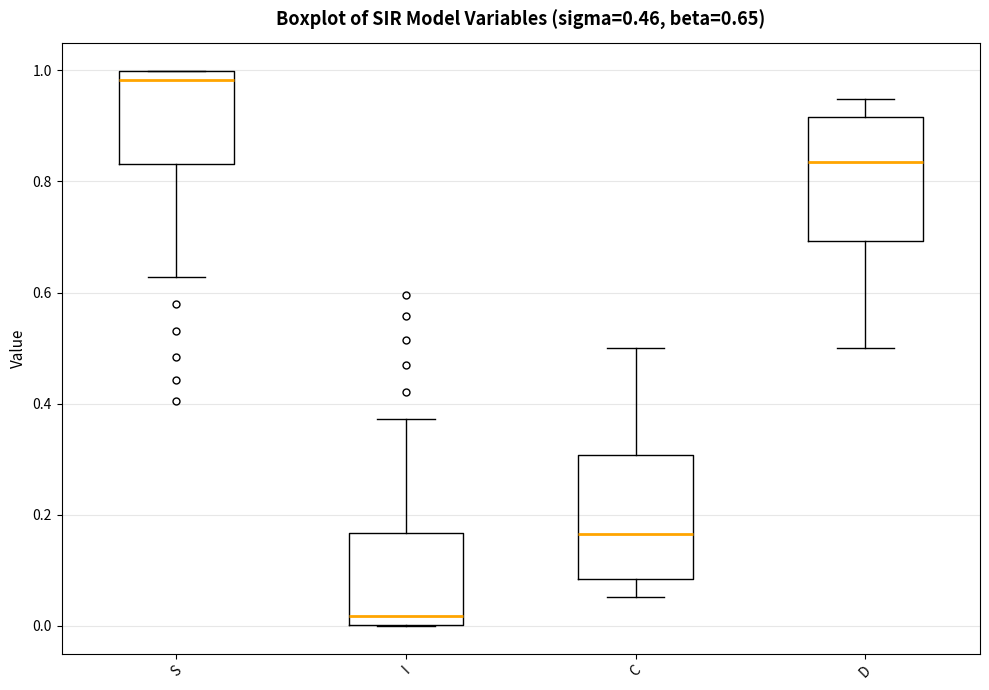

Which box has the lowest median line?

I